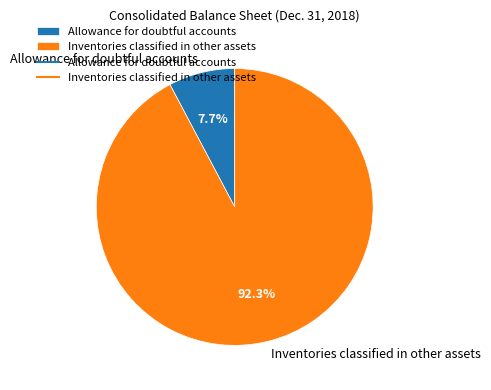

To the nearest percent, what percentage of the pie is Allowance for doubtful accounts?

8%